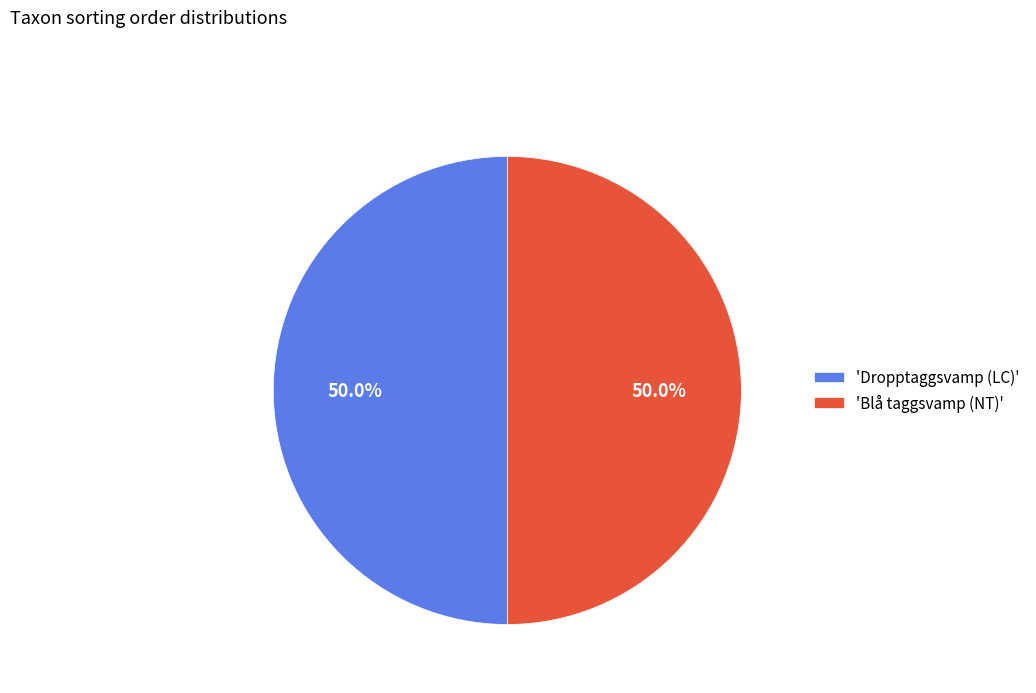

Approximately how many times larger is the value at 'Dropptaggsvamp (LC)' compared to 'Blå taggsvamp (NT)'?

1.0